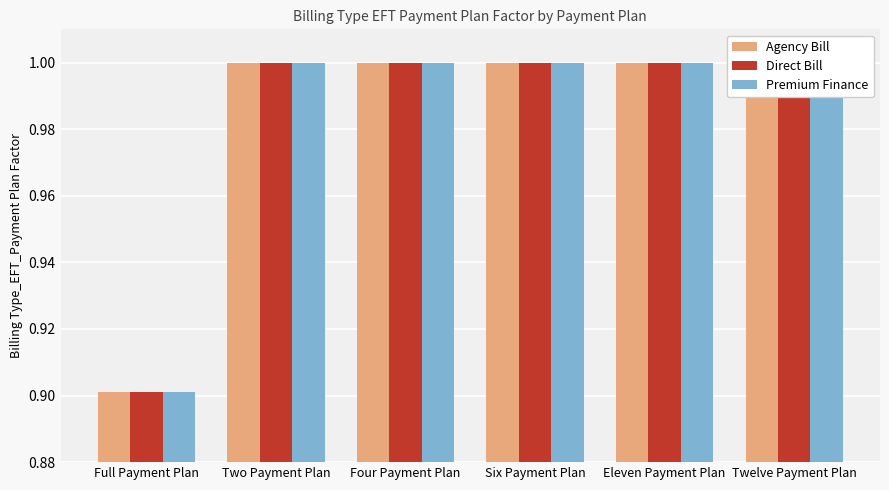

Between Two Payment Plan and Four Payment Plan, which series saw the biggest shift?

Agency Bill